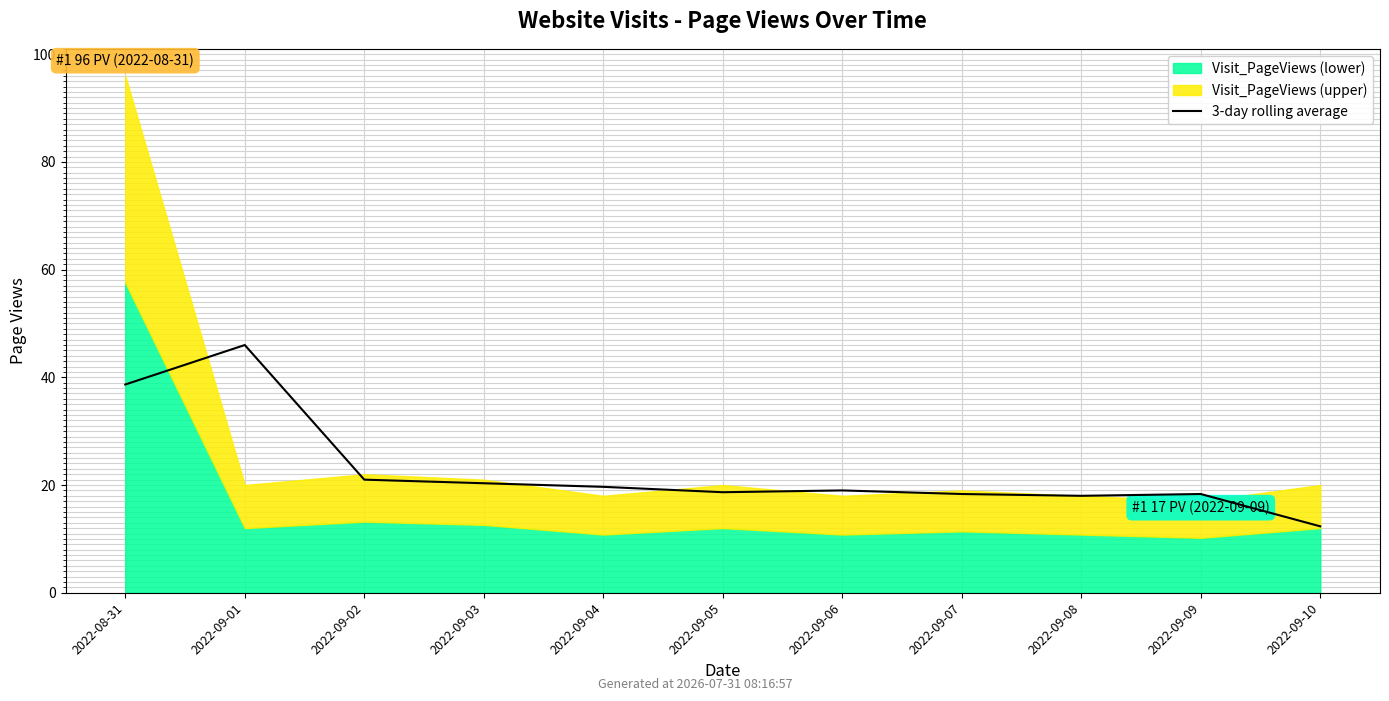

Rank the categories by value from lowest to highest.

2022-09-10, 2022-09-08, 2022-09-07, 2022-09-09, 2022-09-05, 2022-09-06, 2022-09-04, 2022-09-03, 2022-09-02, 2022-08-31, 2022-09-01